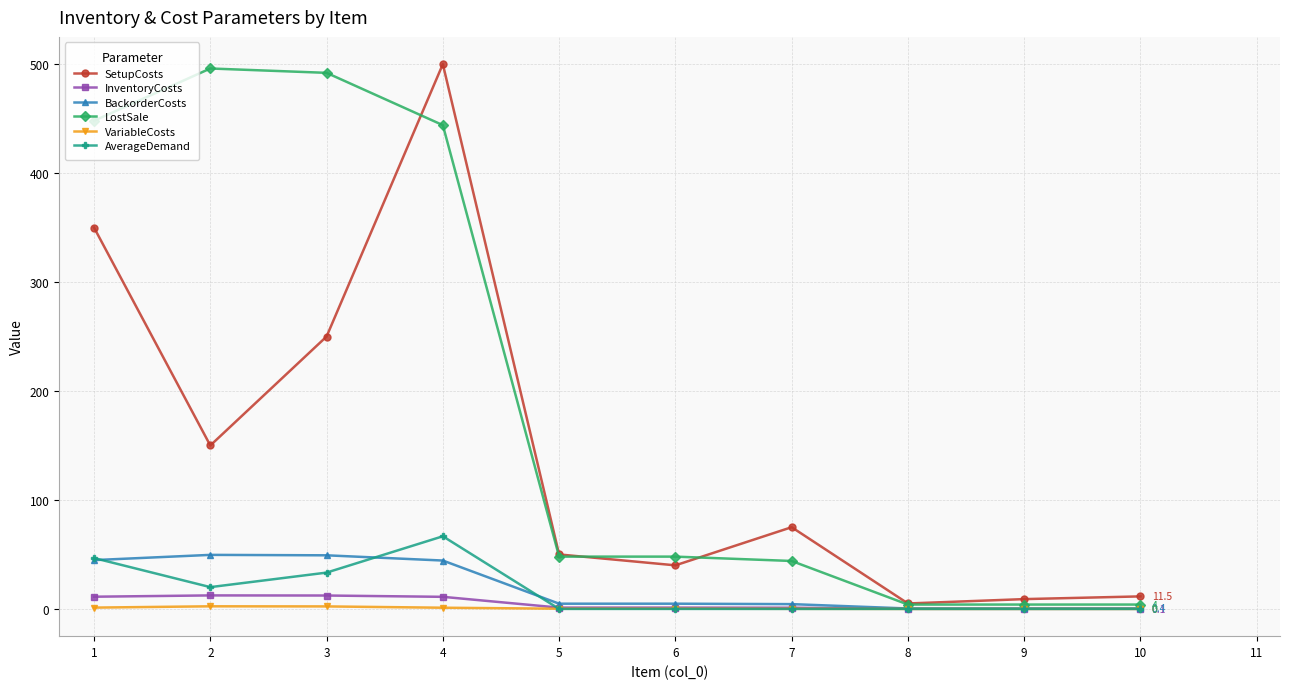

After their last crossing, which series has the higher values: SetupCosts or LostSale?

SetupCosts